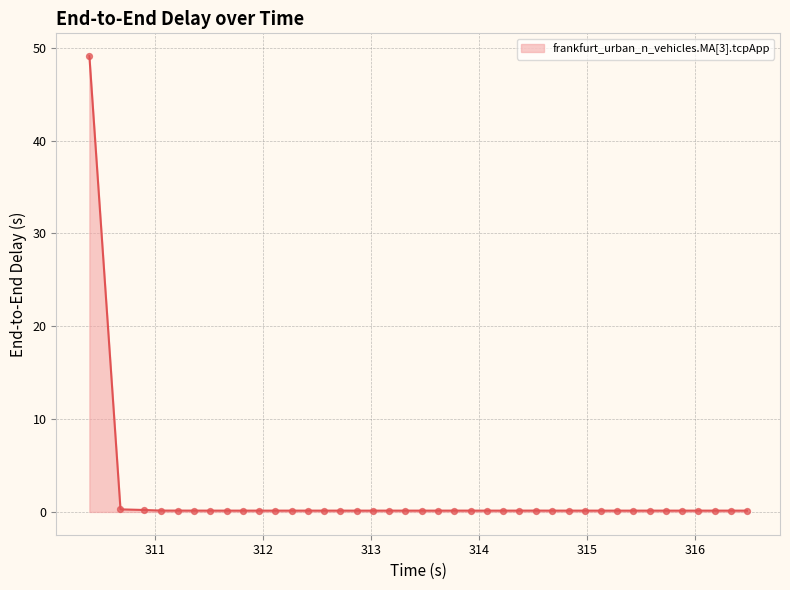

What is the greatest value displayed?

49.1